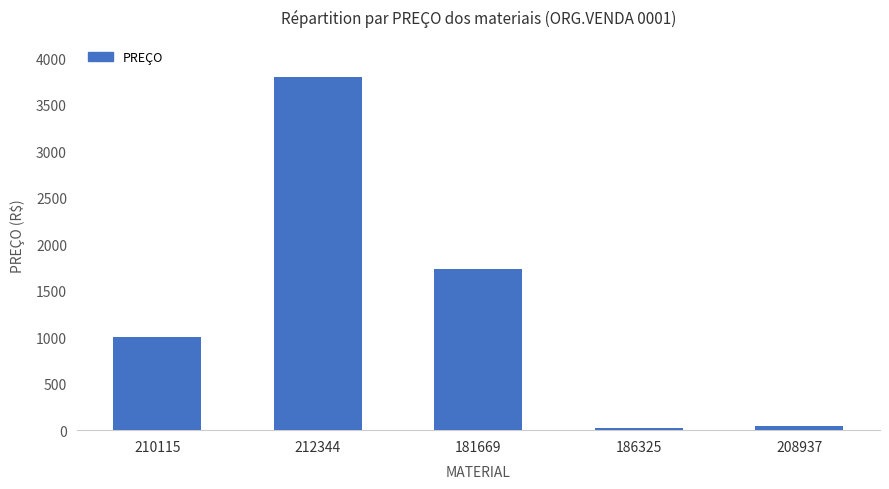

Reading left to right, list all the values displayed in this chart.

999	3799	1729	28	47